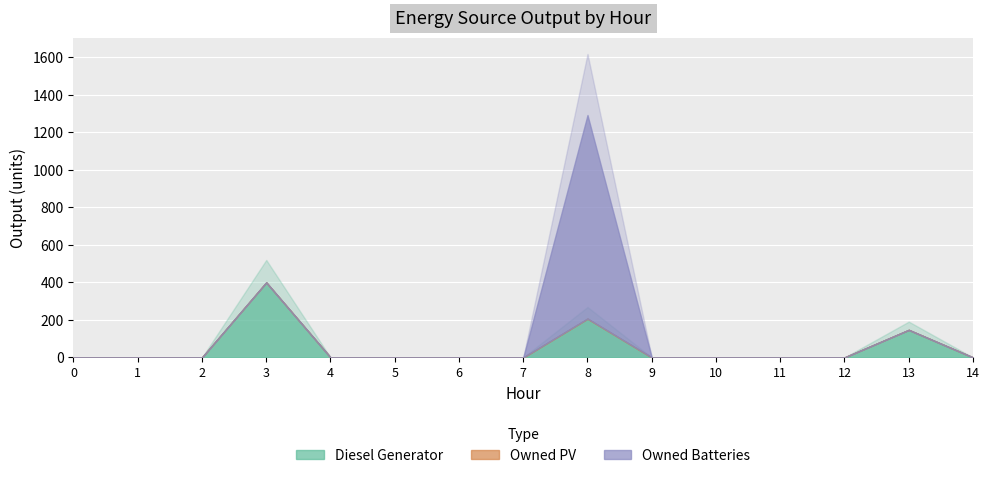

List the labels in order of Owned PV value, smallest first.

0, 1, 2, 3, 4, 5, 6, 7, 8, 9, 10, 11, 12, 13, 14